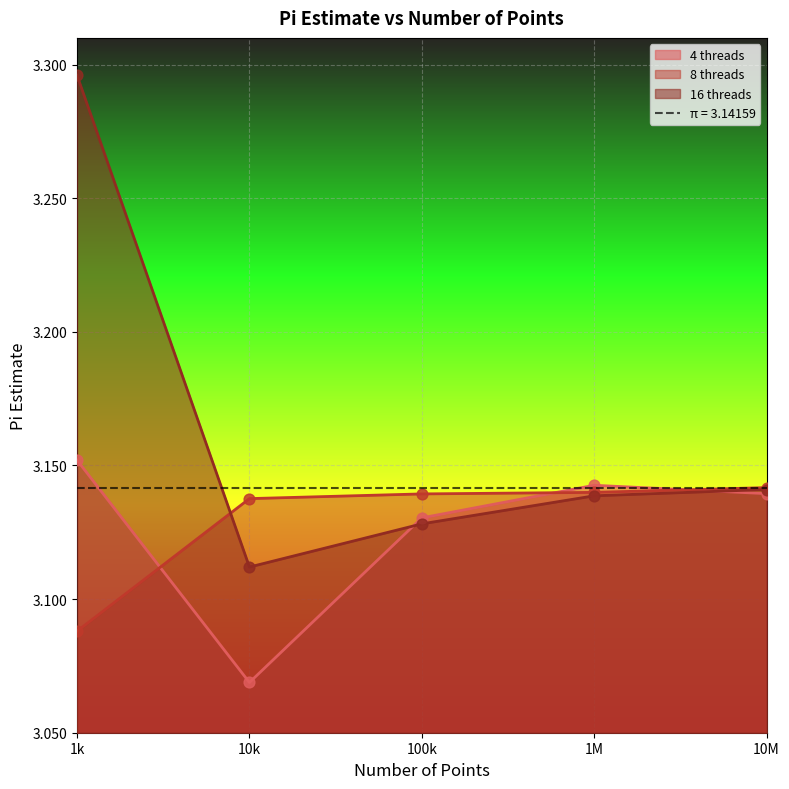

What are all the series names shown in the legend?

4 threads, 8 threads, 16 threads